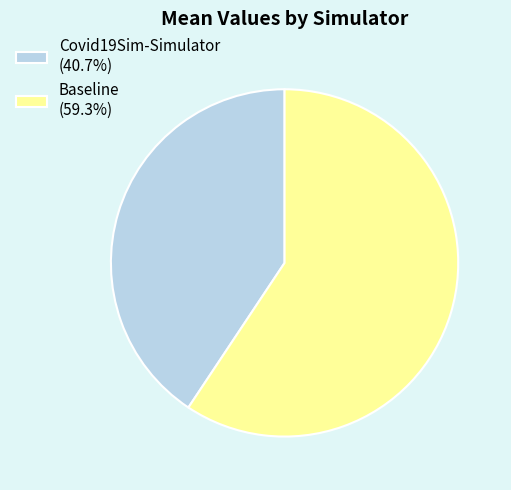

Is there any slice that represents more than half of the pie?

Yes